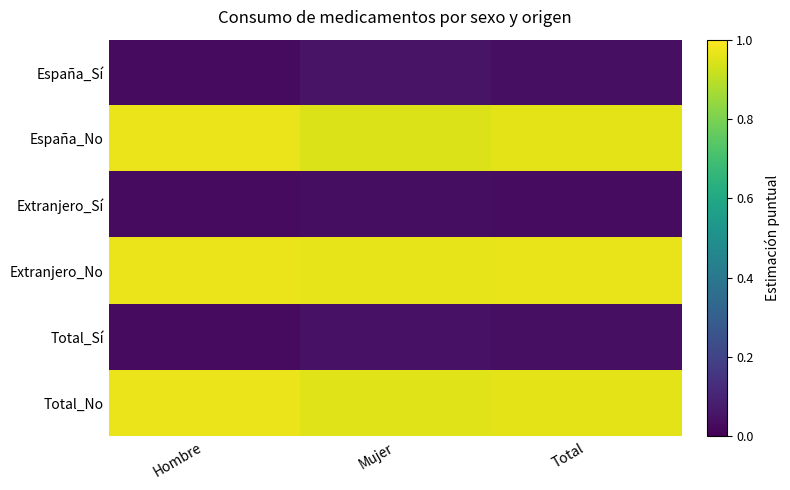

At which category is the sum across all series the highest?

Hombre